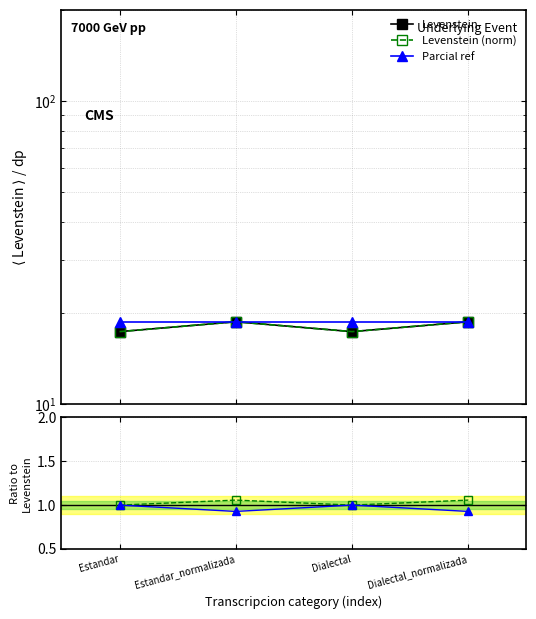

What is the average value of the Levenstein series?

18.0